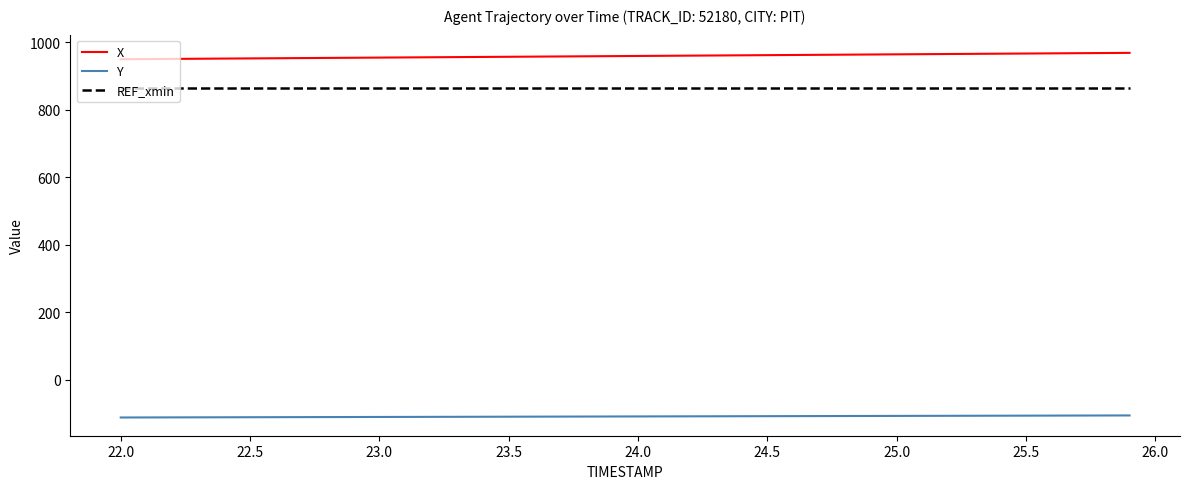

Which series has the largest total across all categories?

X